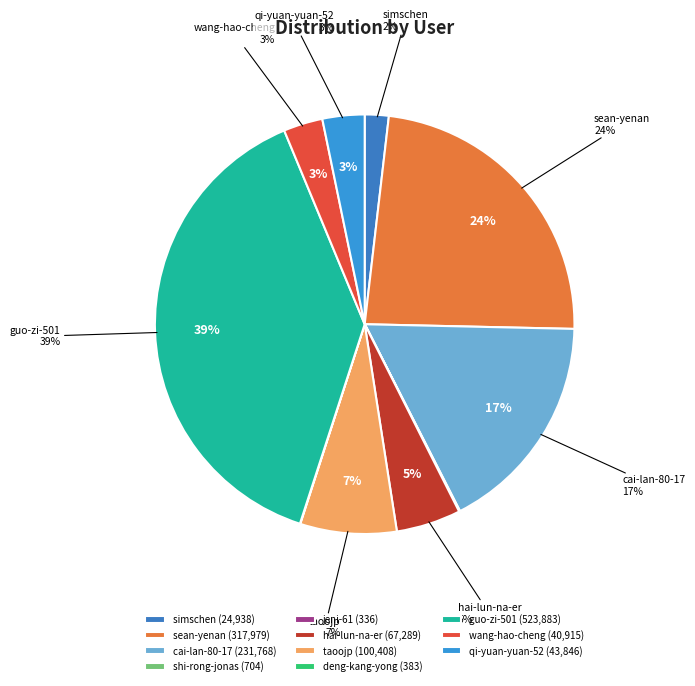

Rank the categories by value from lowest to highest.

jeni-61, deng-kang-yong, shi-rong-jonas, simschen, wang-hao-cheng, qi-yuan-yuan-52, hai-lun-na-er, taoojp, cai-lan-80-17, sean-yenan, guo-zi-501